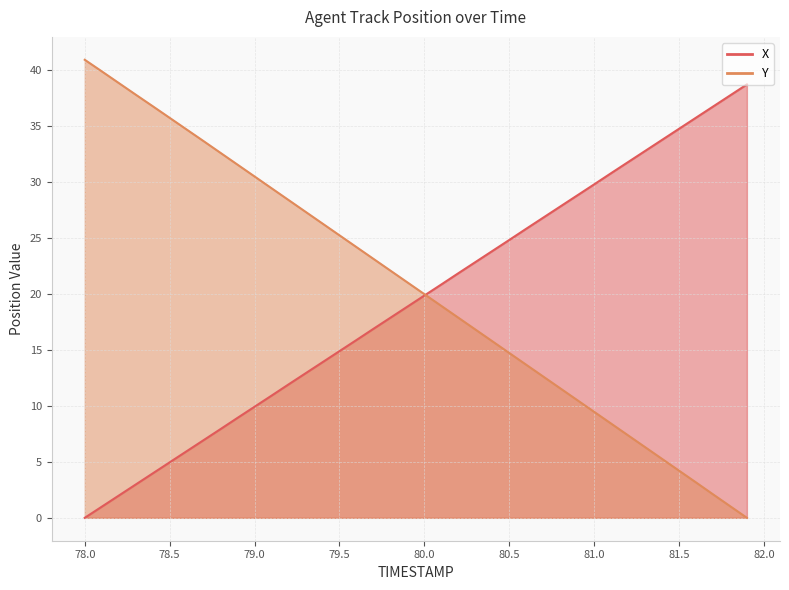

Rank the series by their average value, from highest to lowest.

Y, X